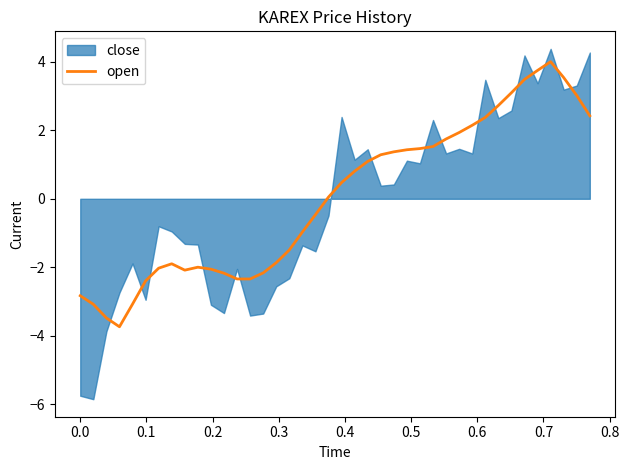

What is the value of the 19th point from the left?

-0.5